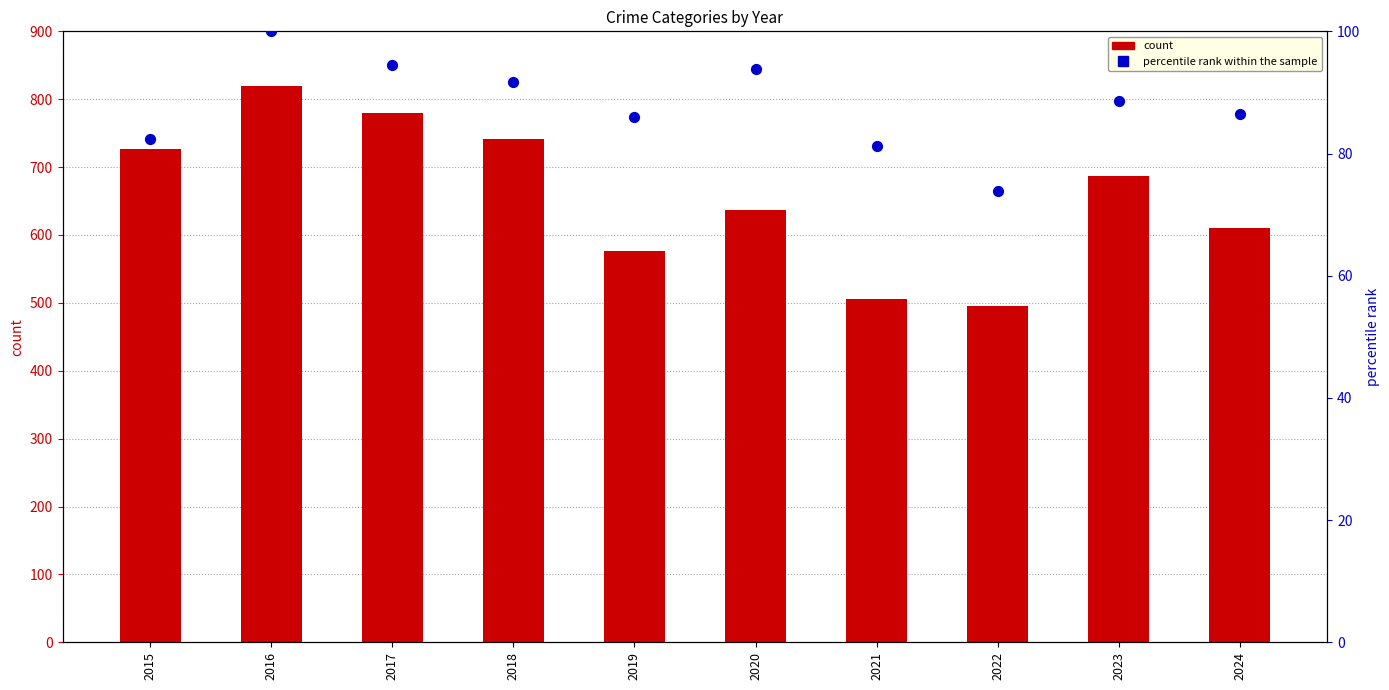

What is the total value across all series at 2019?

662.9